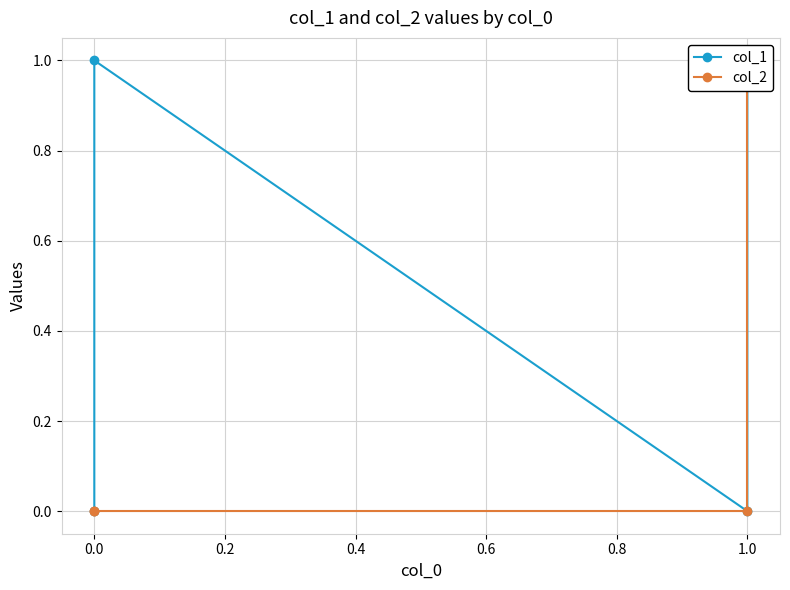

True or false: col_1 has a value of 0 at 0.4.

False